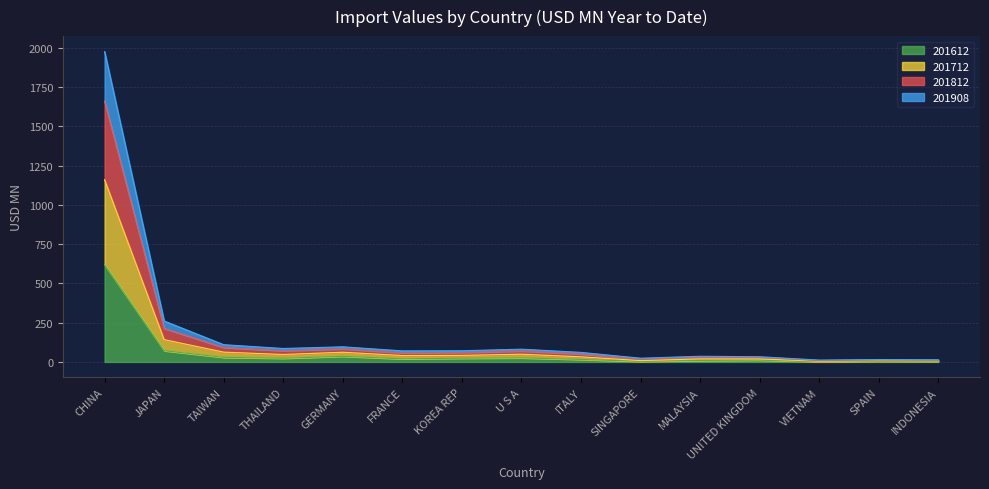

What is the label of the 15th point from the left?

INDONESIA